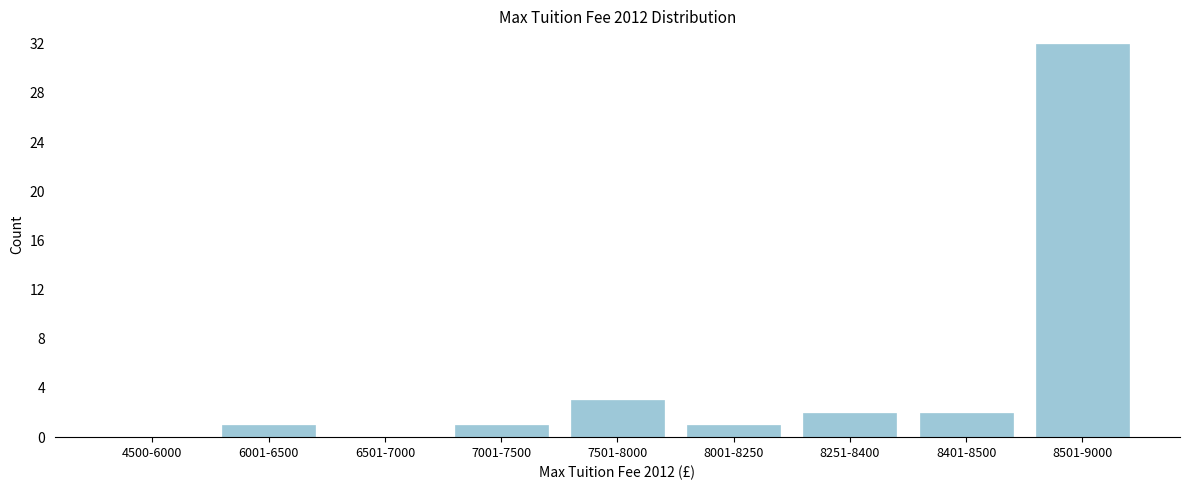

Reading left to right, transcribe all the data shown in this chart.

4500-6000=0	6001-6500=1	6501-7000=0	7001-7500=1	7501-8000=3	8001-8250=1	8251-8400=2	8401-8500=2	8501-9000=32